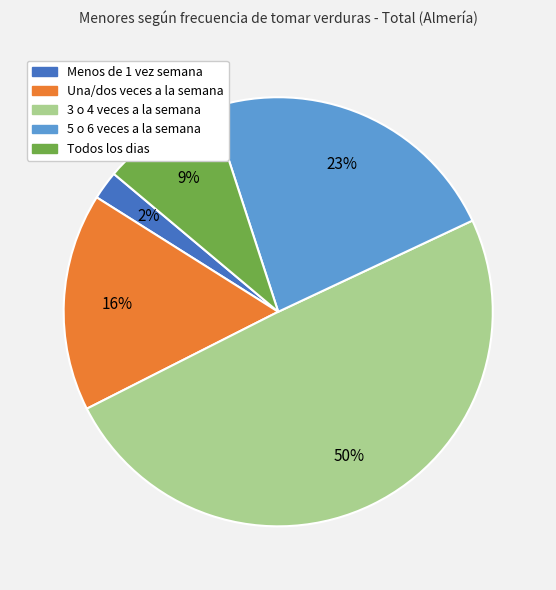

Count the number of slices in the pie.

5